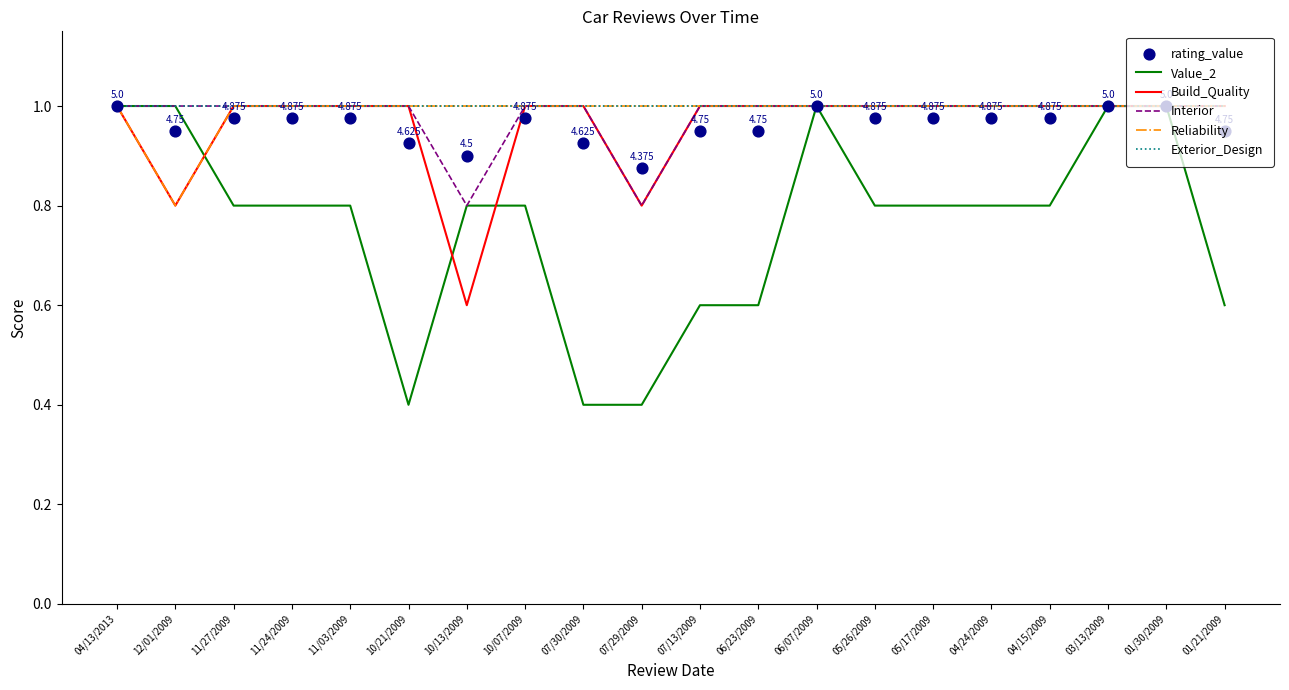

Which series has the largest total across all categories?

Exterior_Design